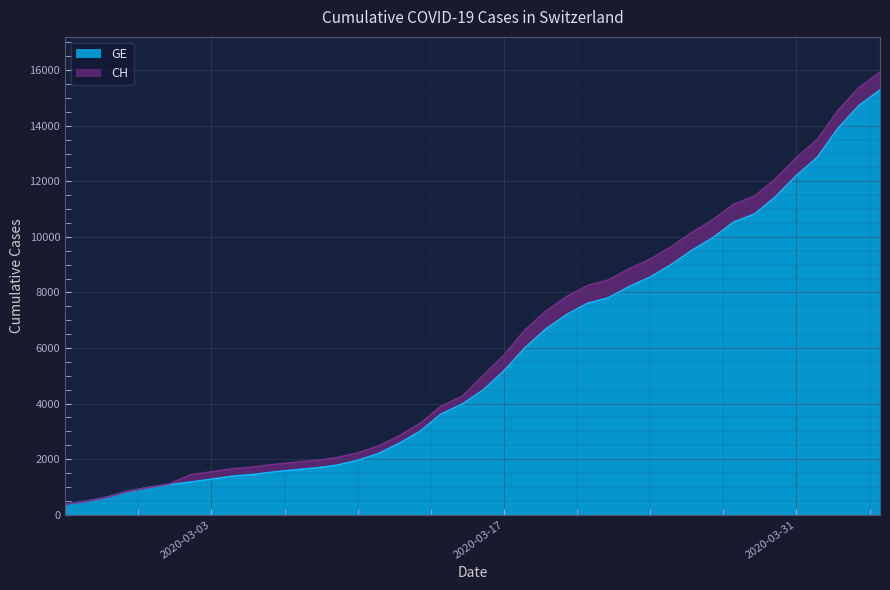

What is the difference between the maximum and second lowest values in the GE series?

14805